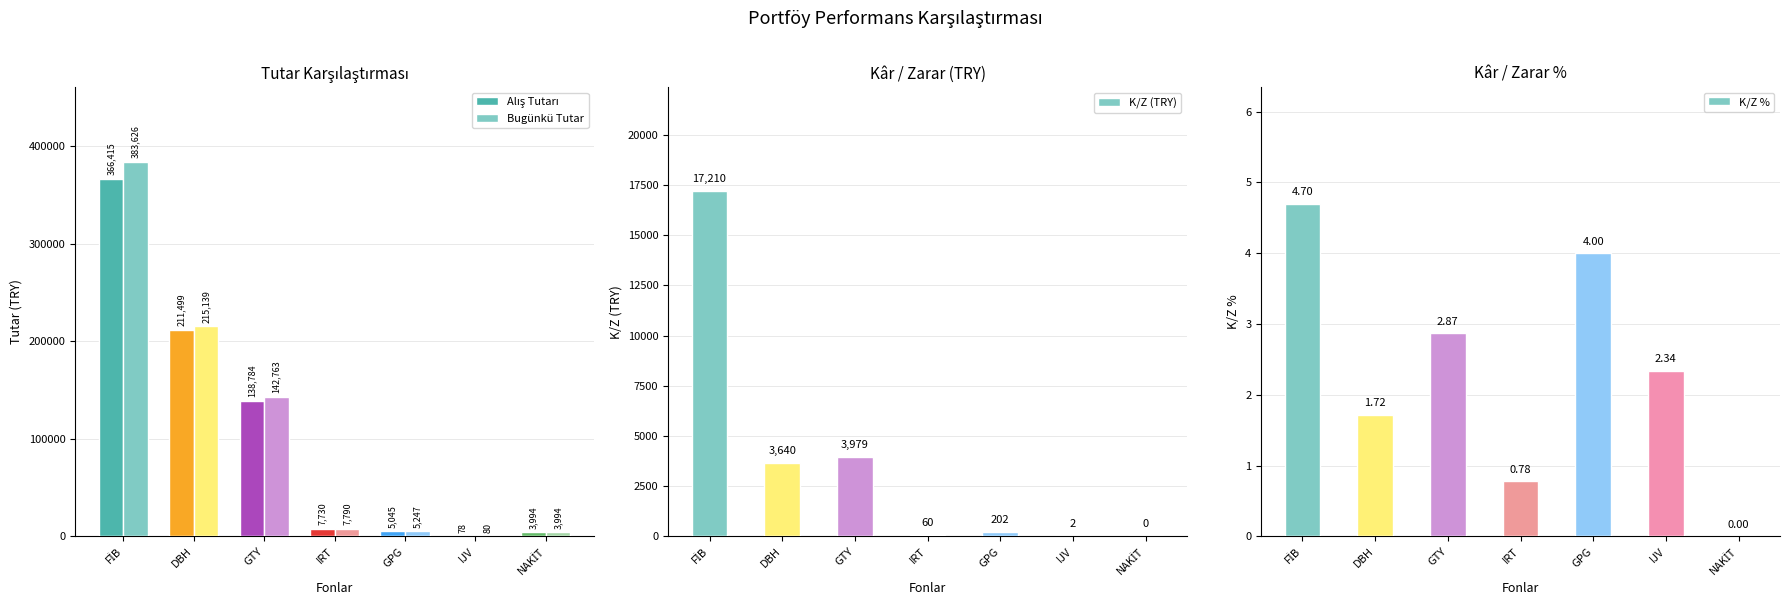

Reading left to right, extract all data points from this chart.

Alış Tutarı: 366415.5	211499.4	138783.8	7730.0	5045.0	78.1	3993.8
Bugünkü Tutar: 383625.6	215139.2	142763.2	7790.4	5246.9	79.9	3993.8
K/Z (TRY): 17210.1	3639.9	3979.5	60.4	202.0	1.8	0.0
K/Z %: 4.7	1.7	2.9	0.8	4.0	2.3	0.0